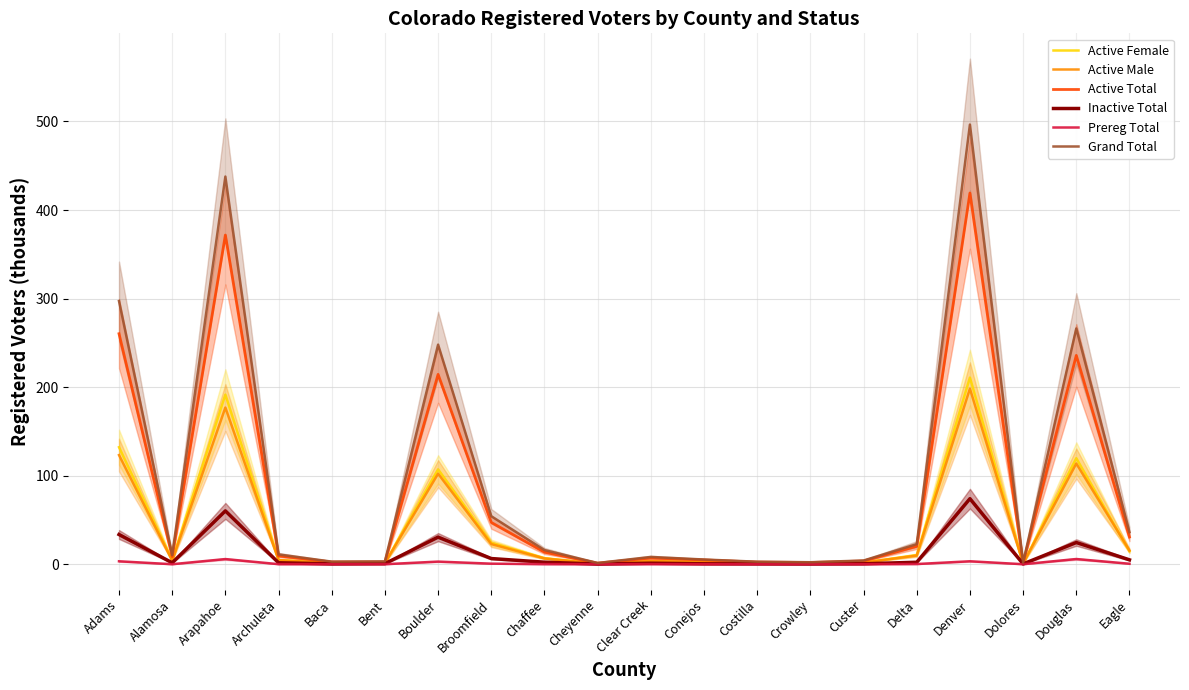

Rank the series by their maximum value, from highest to lowest.

Grand Total, Active Total, Active Female, Active Male, Inactive Total, Prereg Total